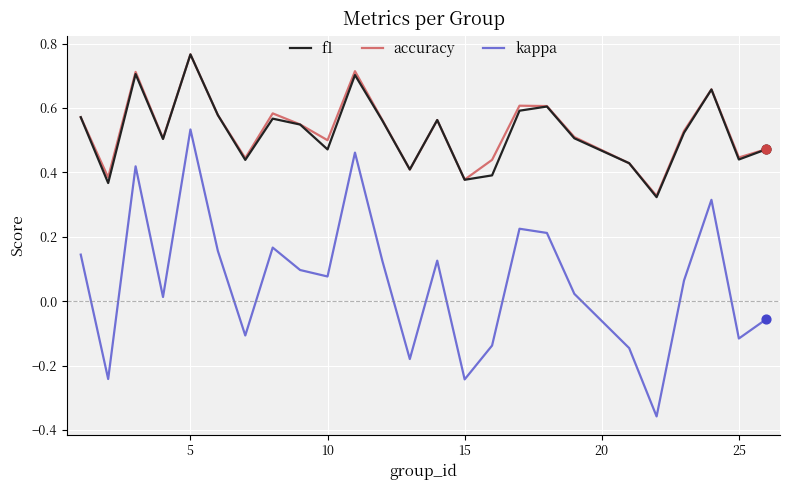

Which series has the largest range (max minus min)?

kappa